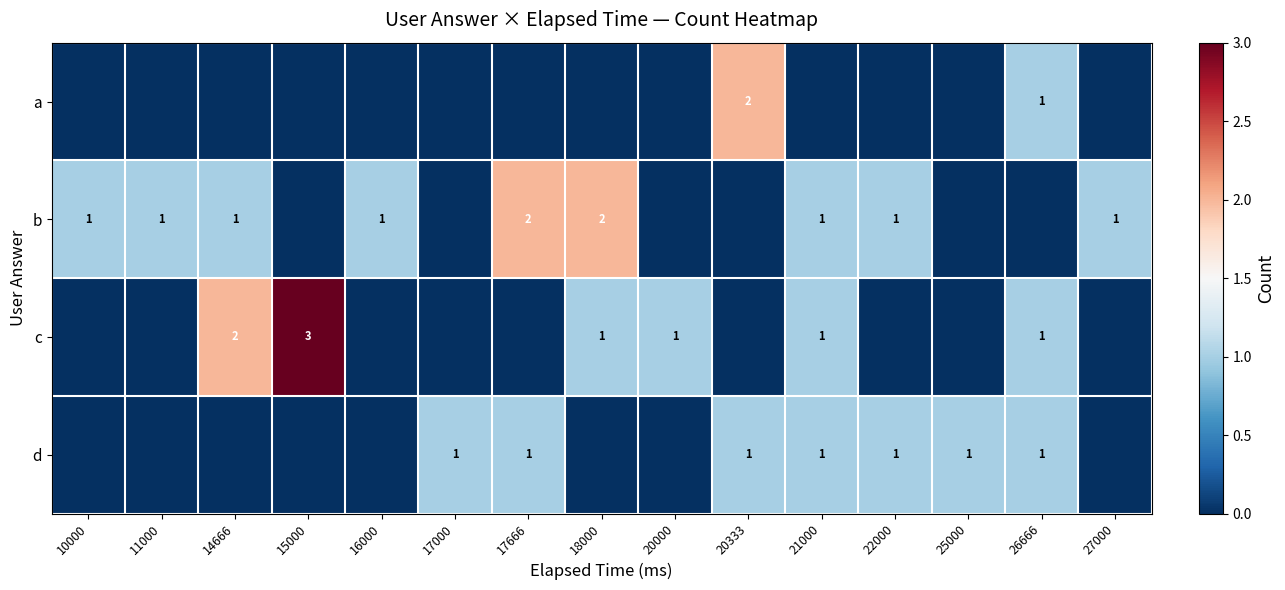

Reading left to right, transcribe all the data shown in this chart.

row_0: 0	0	0	0	0	0	0	0	0	2	0	0	0	1	0
row_1: 1	1	1	0	1	0	2	2	0	0	1	1	0	0	1
row_2: 0	0	2	3	0	0	0	1	1	0	1	0	0	1	0
row_3: 0	0	0	0	0	1	1	0	0	1	1	1	1	1	0